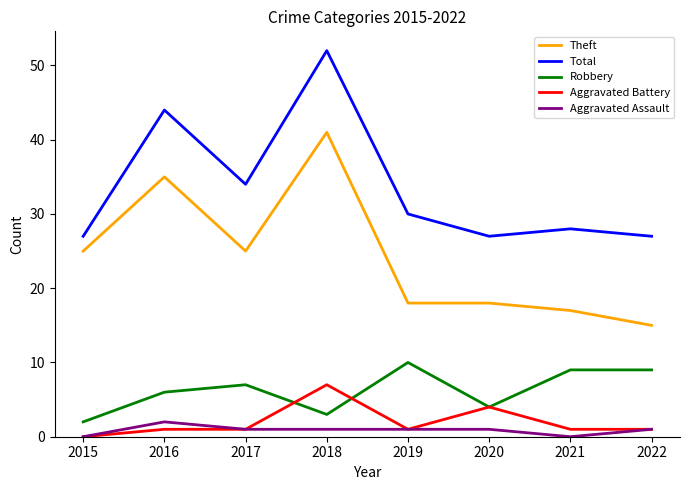

True or false: Theft and Robbery intersect in this chart.

False